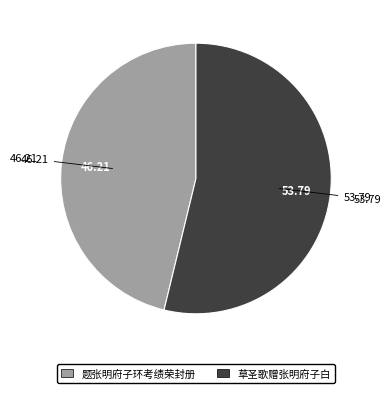

How many slices are in this pie chart?

2